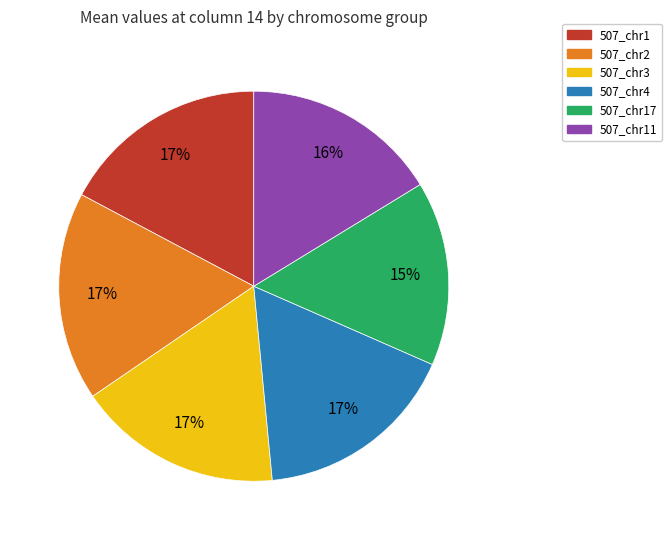

What percentage is the 507_chr17 slice, to the nearest percent?

15%